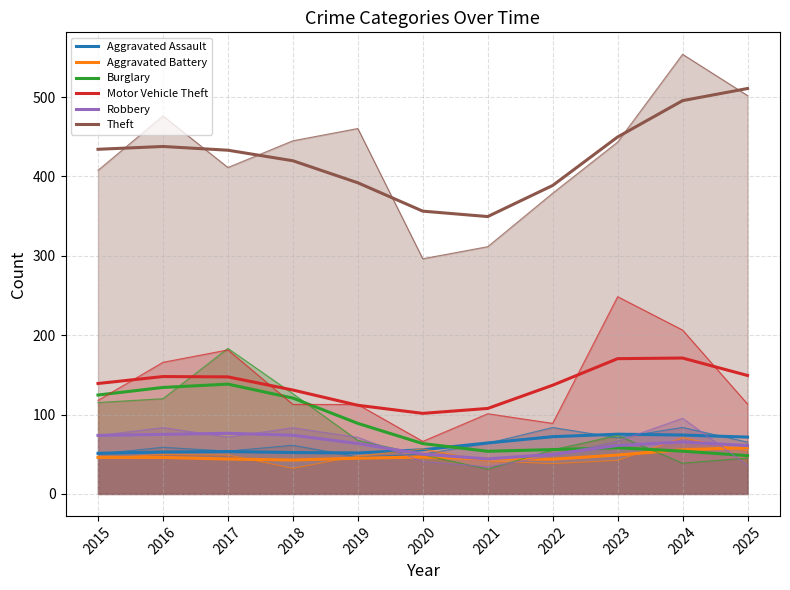

How many interior local valleys does the Theft series have?

1